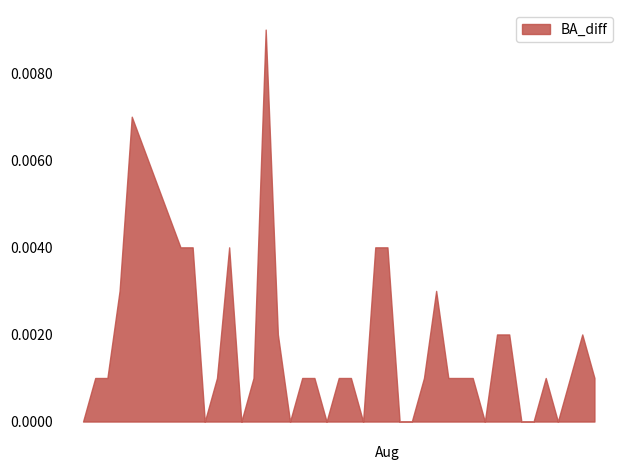

True or false: the data shows 0.0 at 2010-07-25.

True